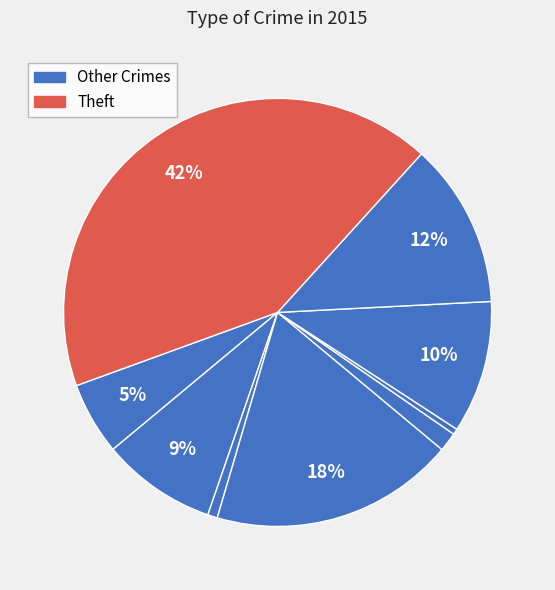

How many slices are in this pie chart?

9